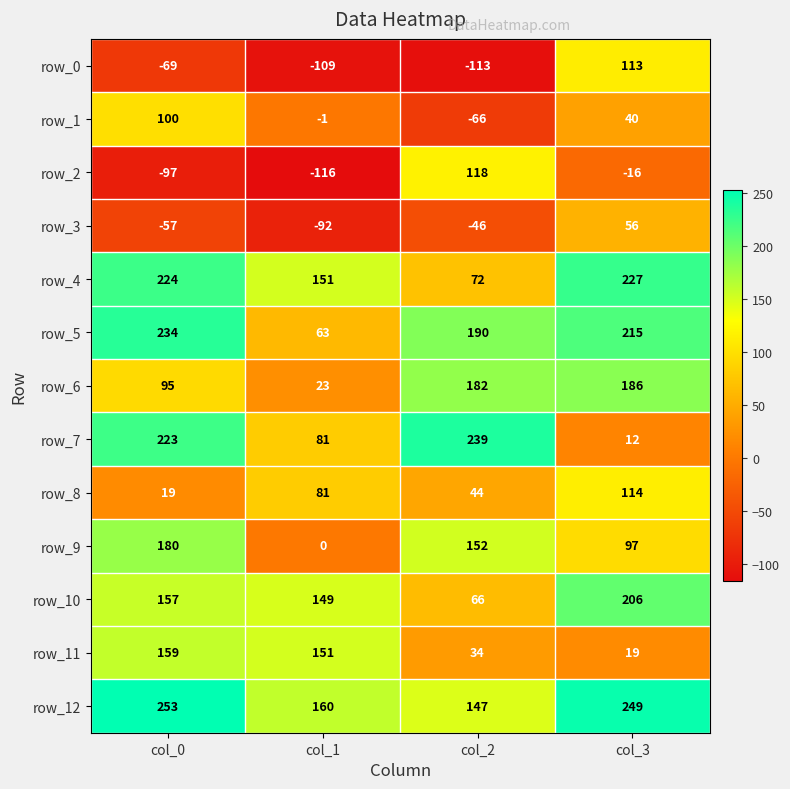

Is it true that row_2 equals -147 at col_0?

False